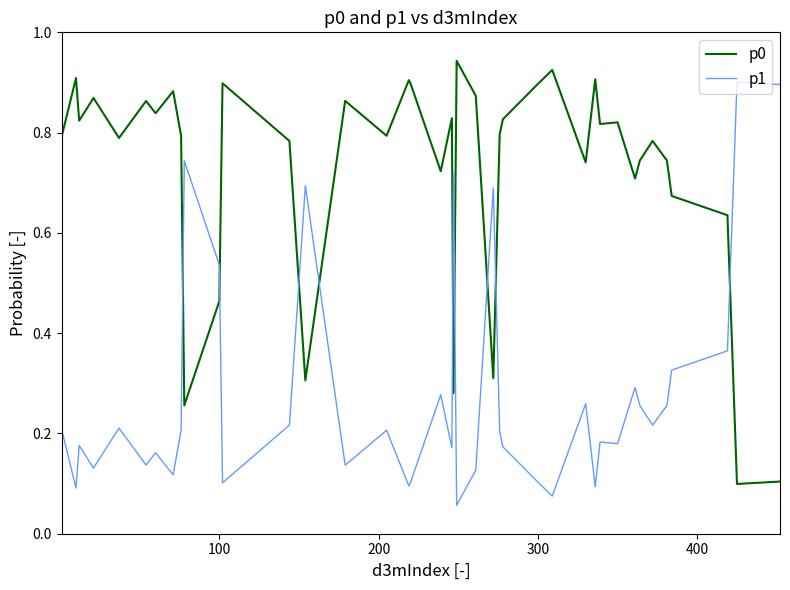

Which series has the largest total across all categories?

p0